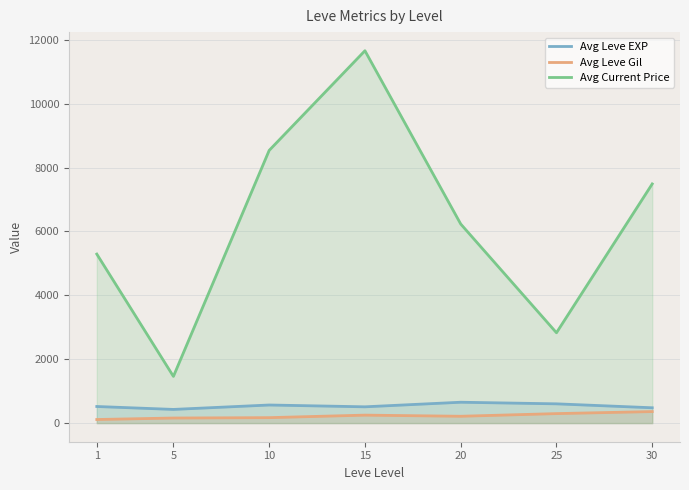

Which series has the largest total across all categories?

Avg Current Price